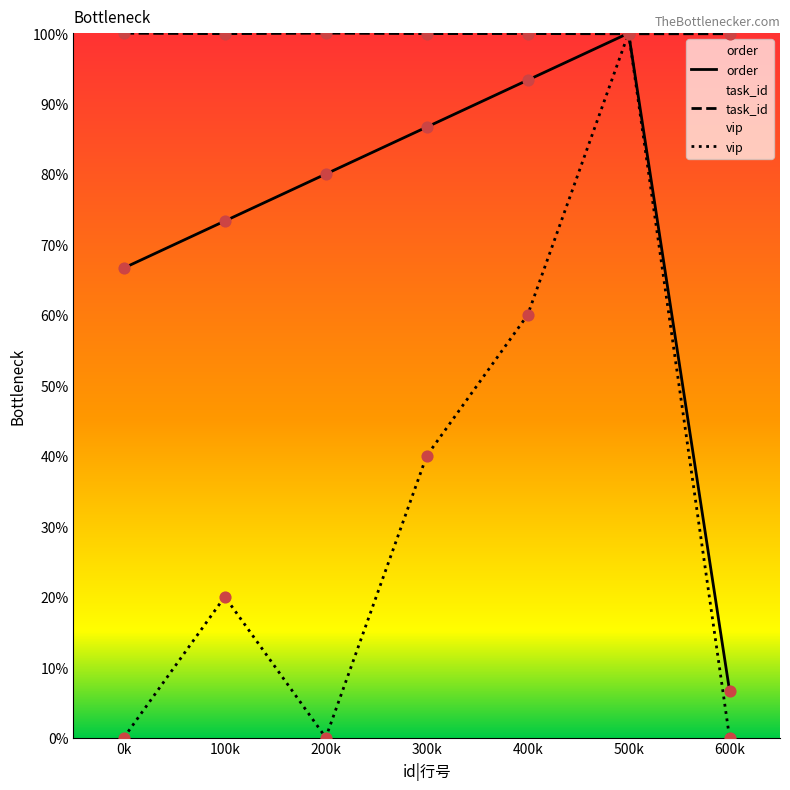

What is the total value across all series at 200k?

180.0